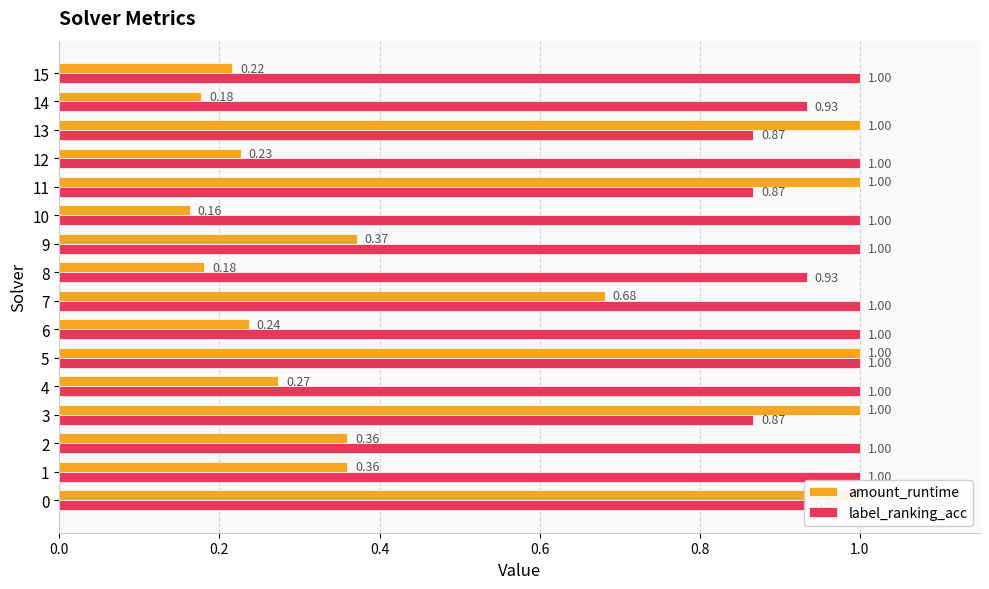

What position from the left is 0.0?

1